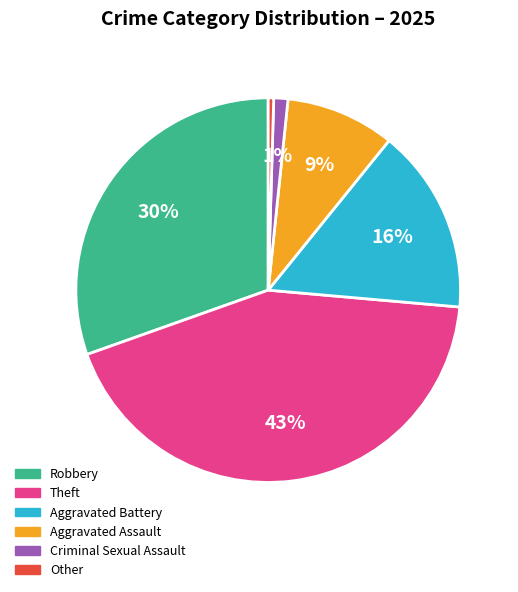

Is it true that Robbery is 30% of the pie?

True